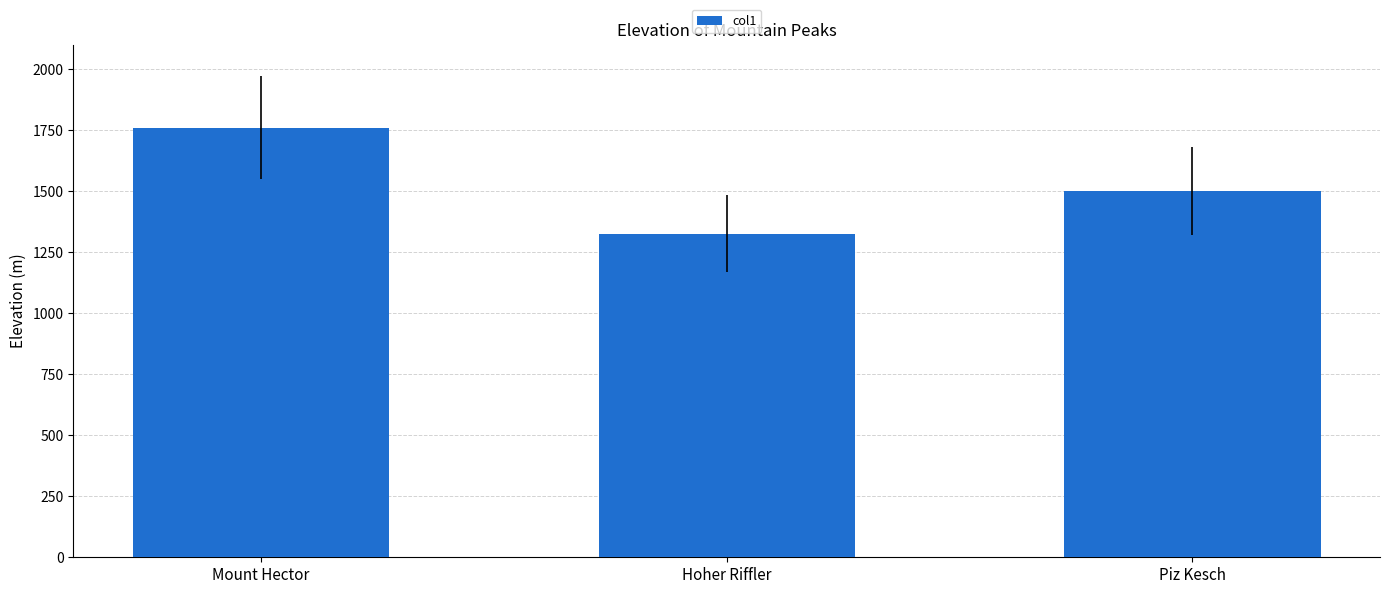

What is the average value?

1529